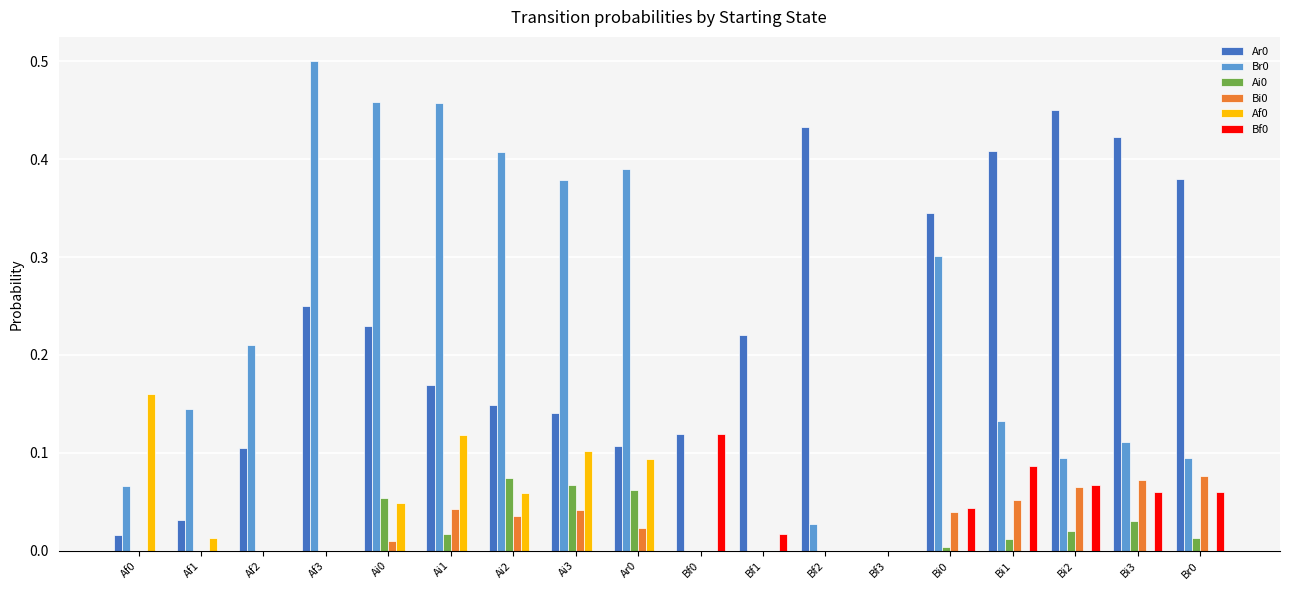

The Bi0 series shows 0.0 at Bi1. True or false?

False